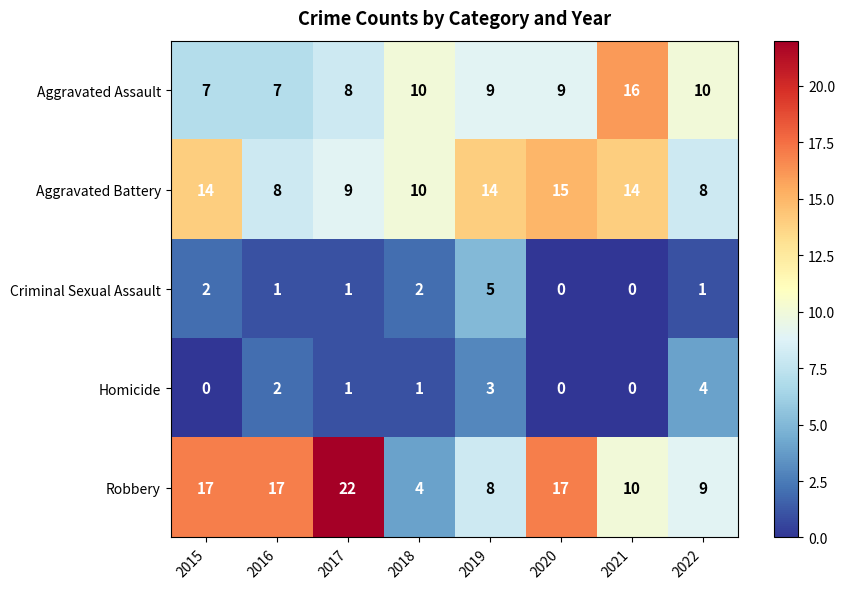

Is it true that Aggravated Assault equals 7 at 2016?

True